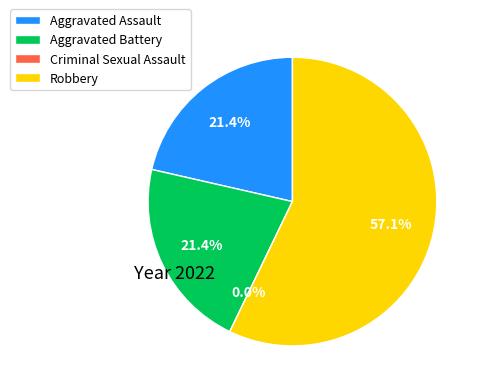

To the nearest percent, what is the difference between the largest and smallest slice percentages?

57%